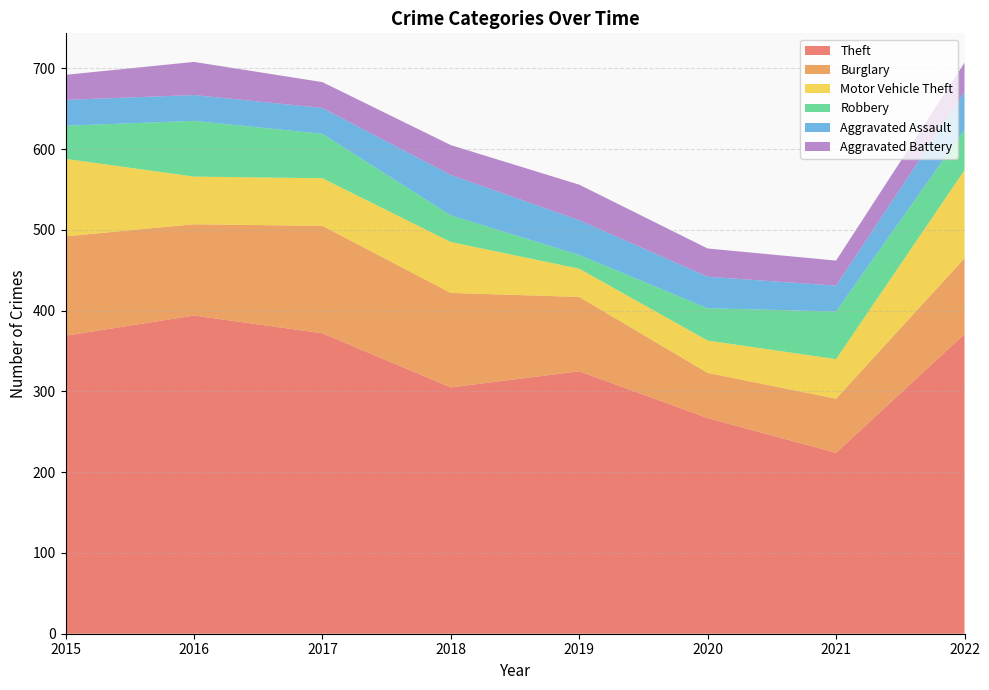

Reading left to right, extract all data points from this chart.

Theft: 369	394	372	305	325	267	224	371
Burglary: 123	113	133	117	92	56	67	94
Motor Vehicle Theft: 96	59	59	63	35	40	49	109
Robbery: 41	69	55	33	17	40	59	50
Aggravated Assault: 32	32	32	50	43	39	32	47
Aggravated Battery: 31	41	32	37	44	35	31	36